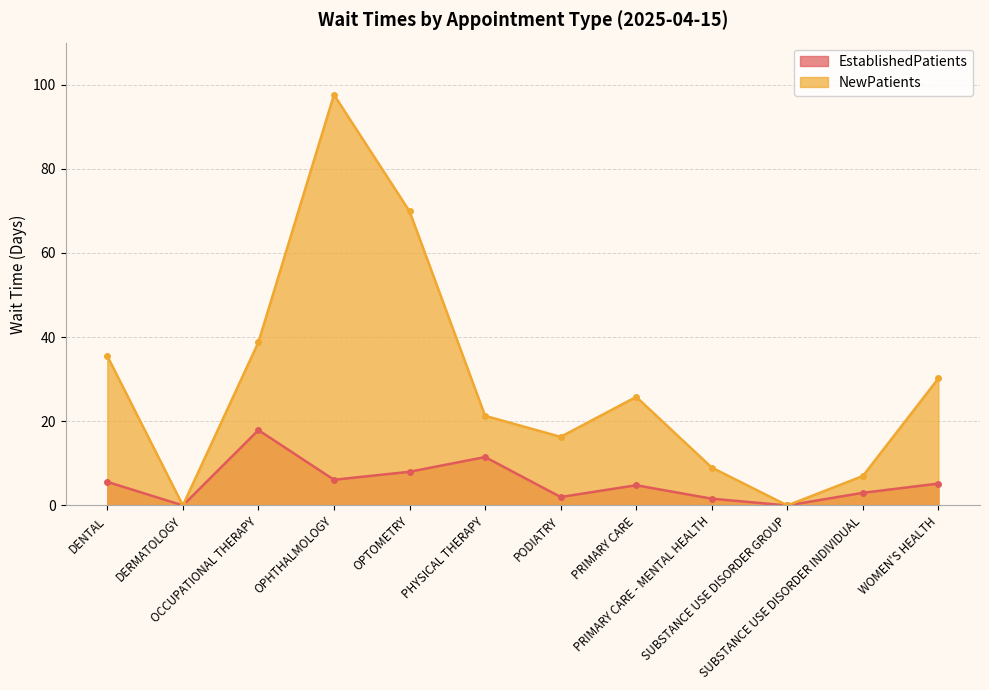

How many values in the EstablishedPatients series exceed 5?

6